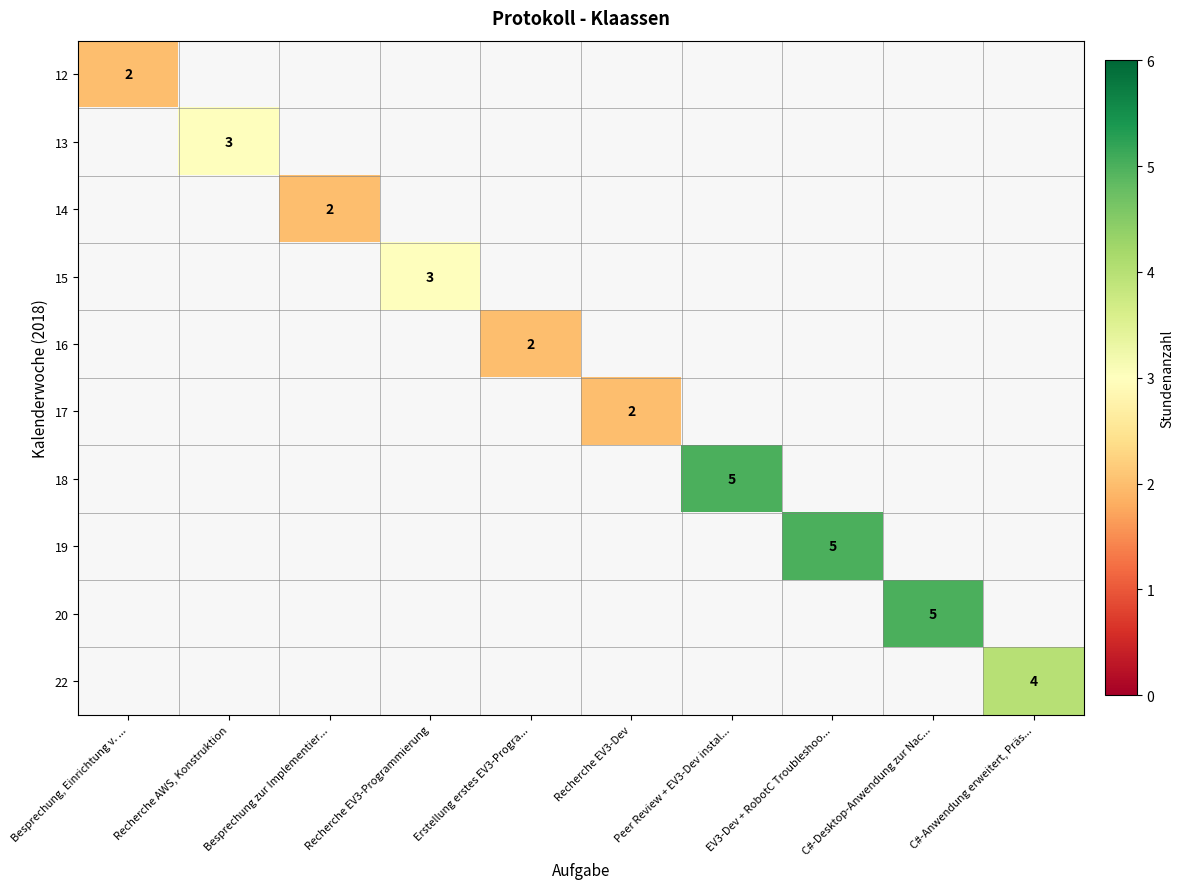

Is it true that 15 equals 0 at Erstellung erstes EV3-Progra...?

True